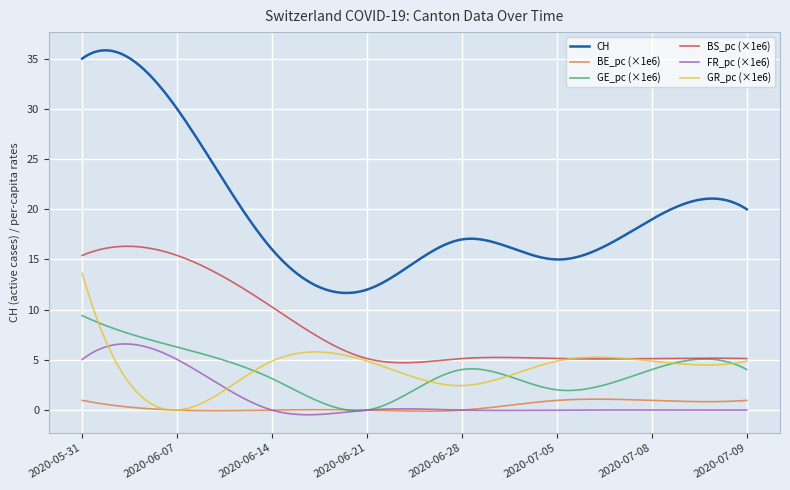

What is the minimum value for BS_pc (×1e6)?

4.7